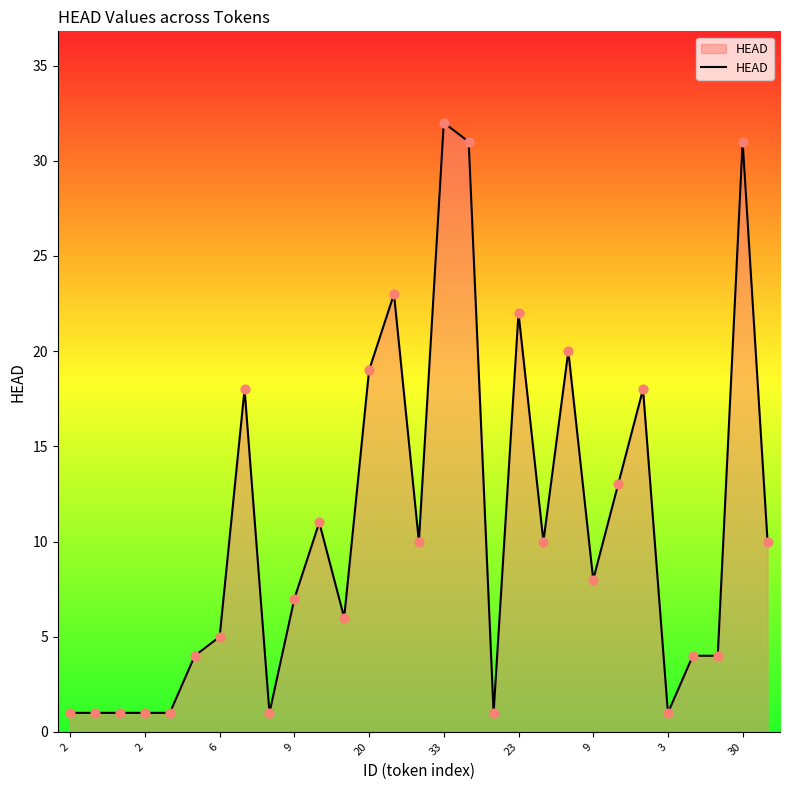

What is the difference between the maximum and minimum values?

31